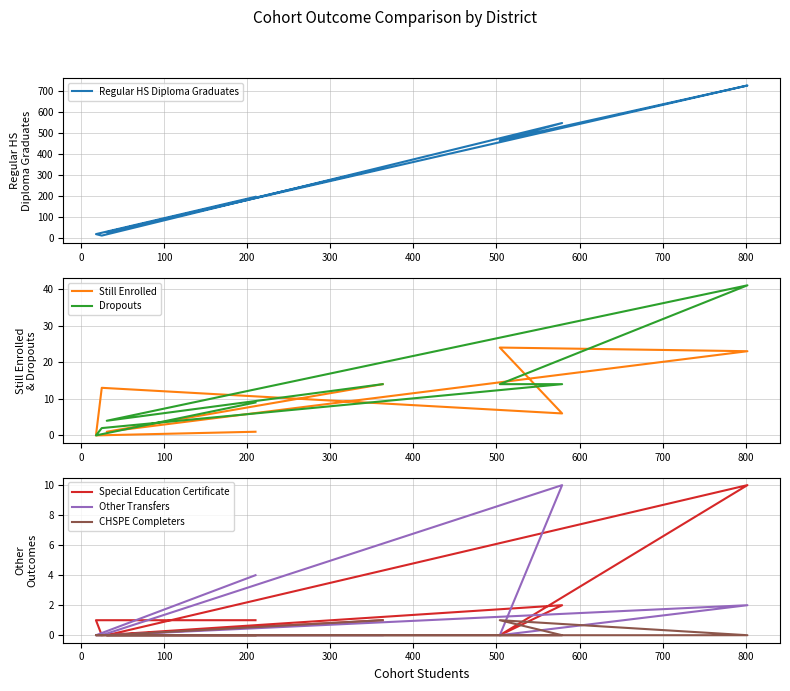

Which series has the largest range (max minus min)?

Regular HS Diploma Graduates